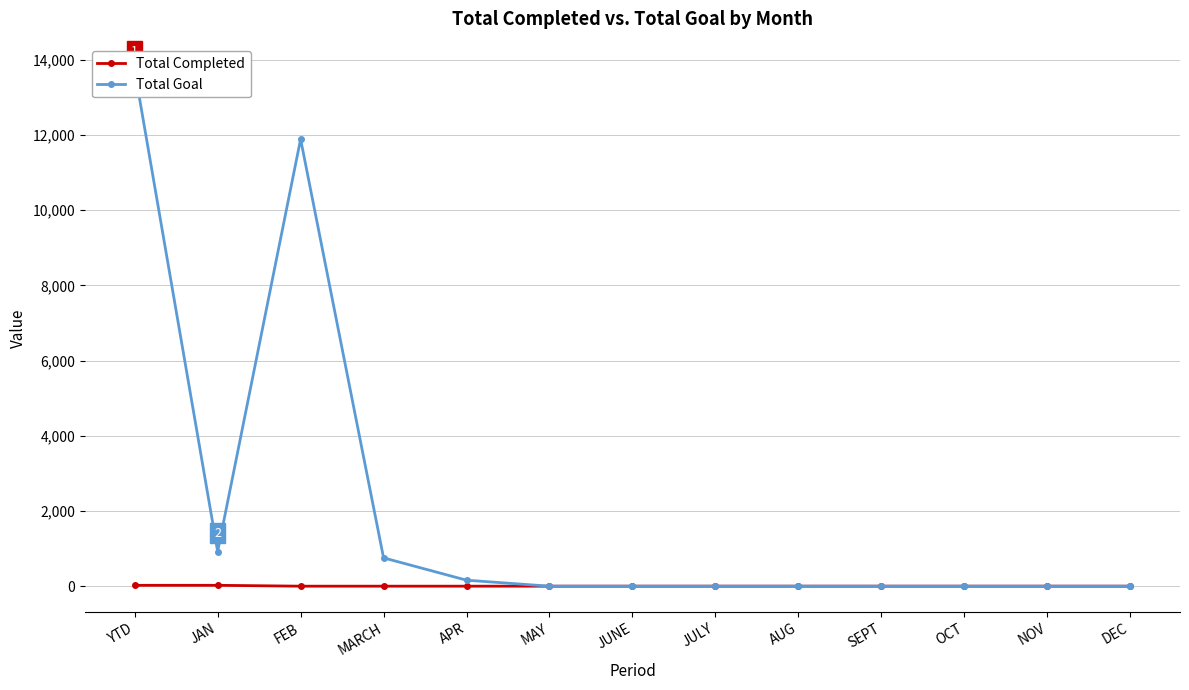

What is the highest value of the Total Completed series?

23